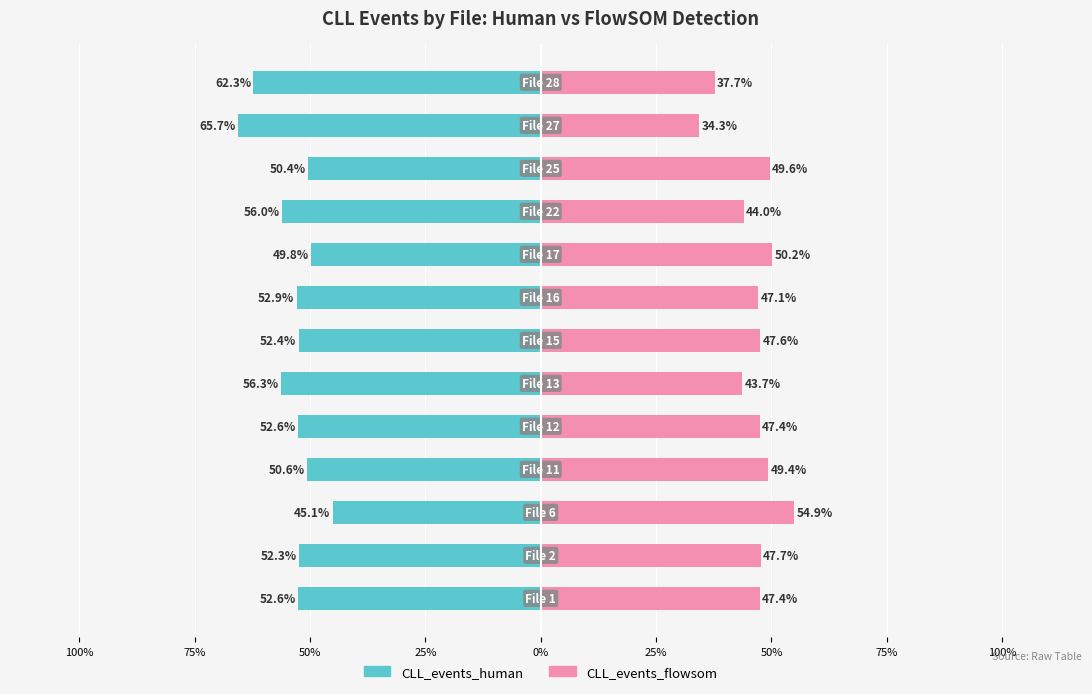

Is it true that CLL_events_flowsom equals 47.6 at 50%?

True